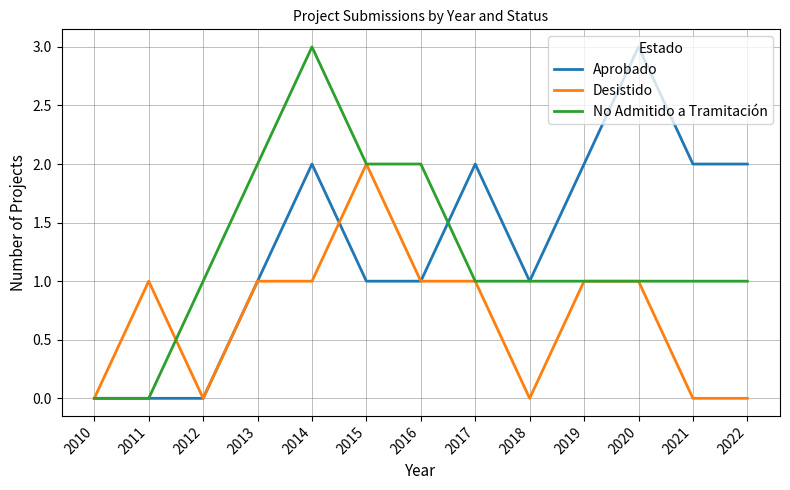

At which label does Desistido reach its peak?

2015